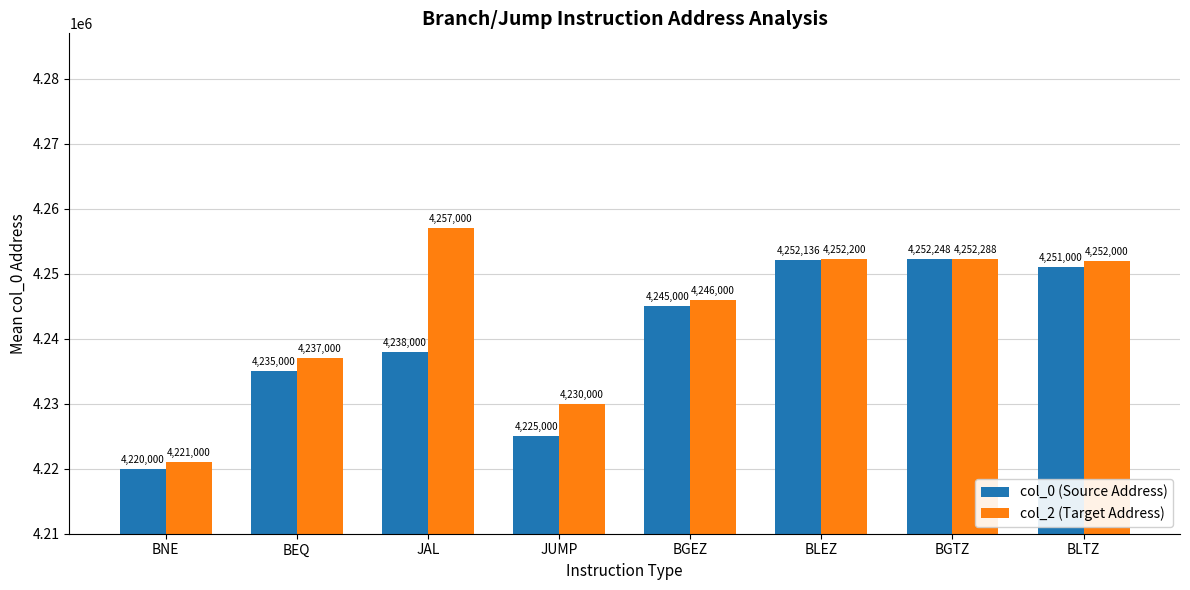

How many distinct data groups are displayed?

2